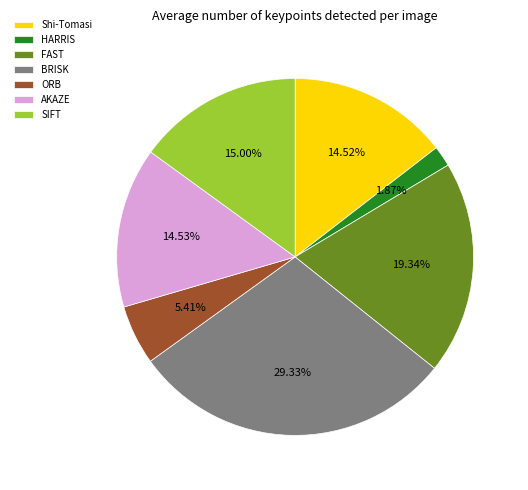

Approximately how many times larger is the value at BRISK compared to ORB?

5.4